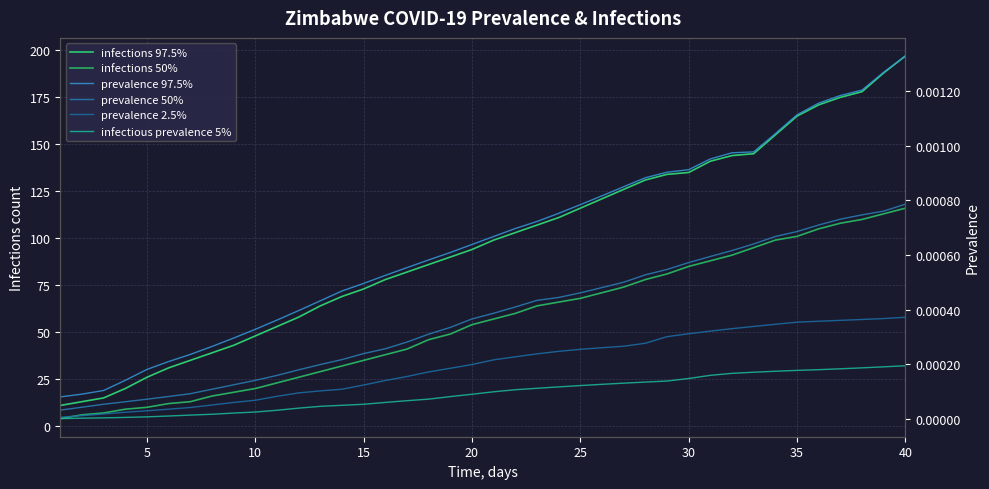

True or false: prevalence 97.5% and infectious prevalence 5% intersect in this chart.

False